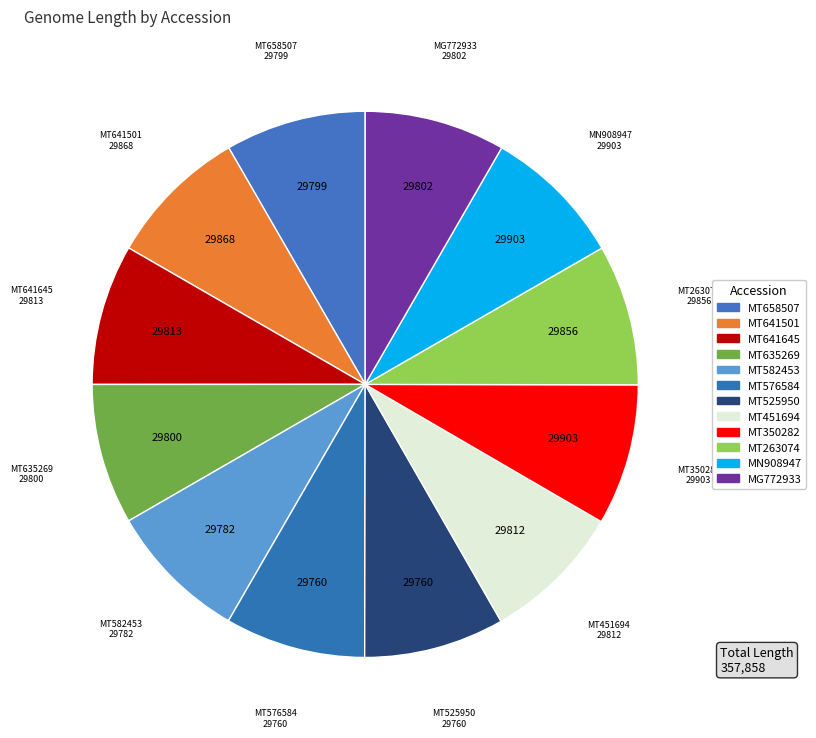

What percentage is the MT658507 slice, to the nearest percent?

8%